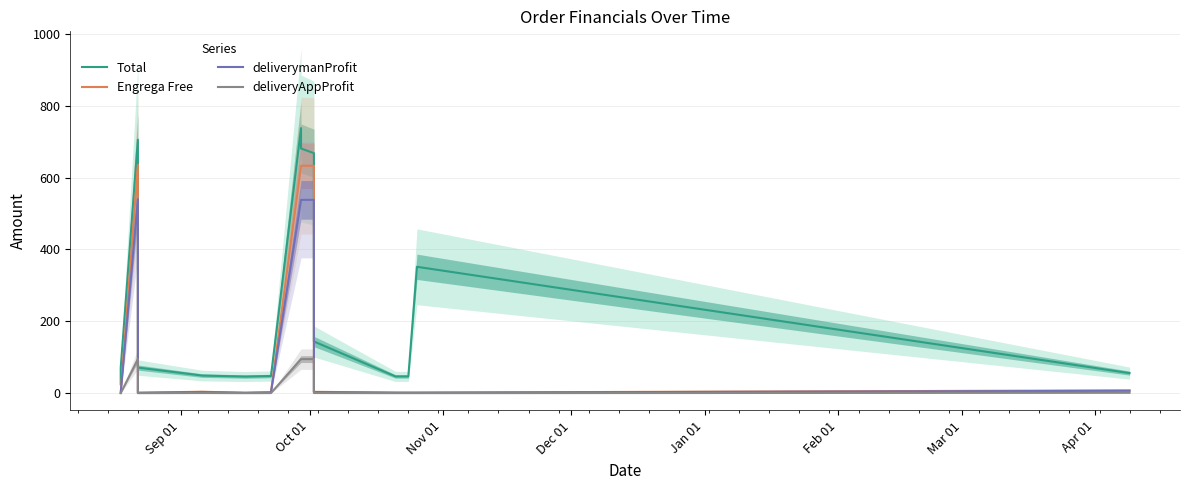

True or false: deliveryAppProfit and Total cross at least once.

False